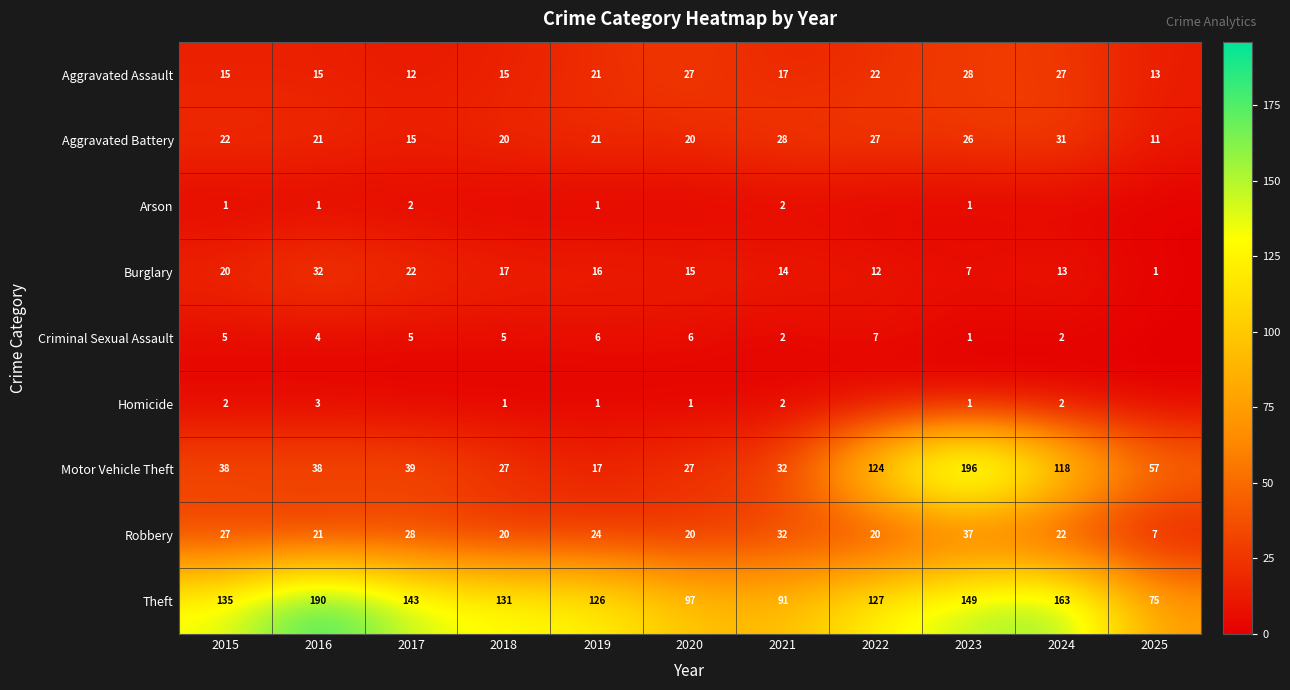

Where is Aggravated Assault nearest to the value 20?

2019